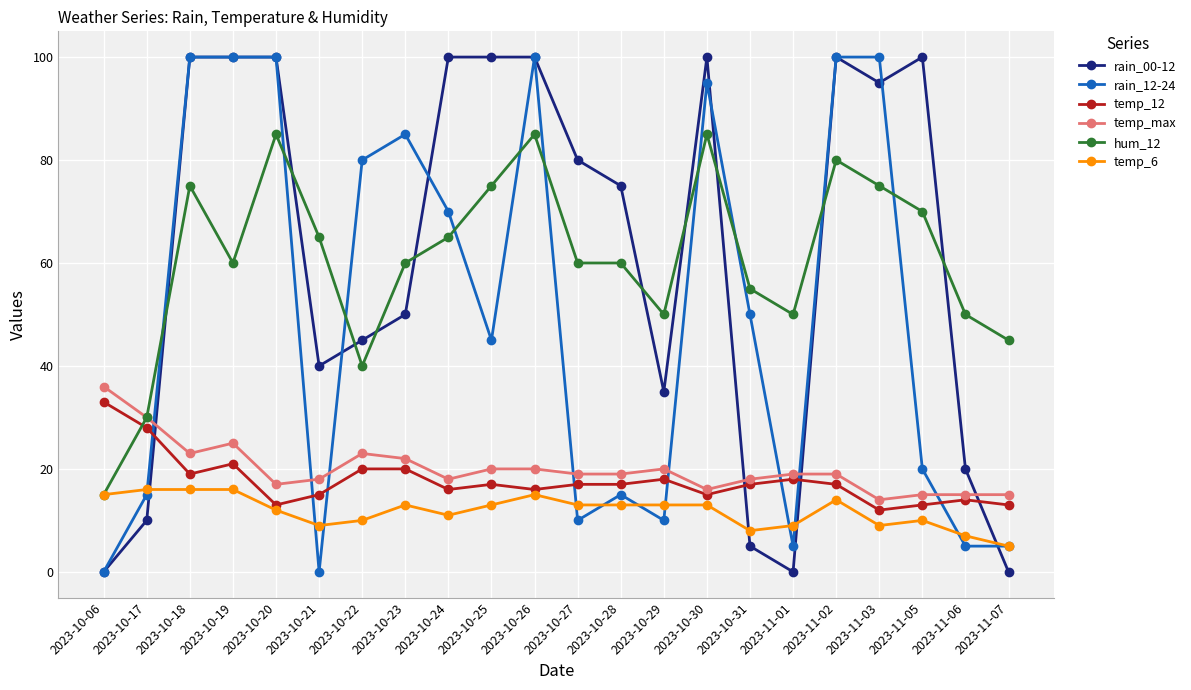

At which label does temp_6 first exceed 13?

2023-10-06